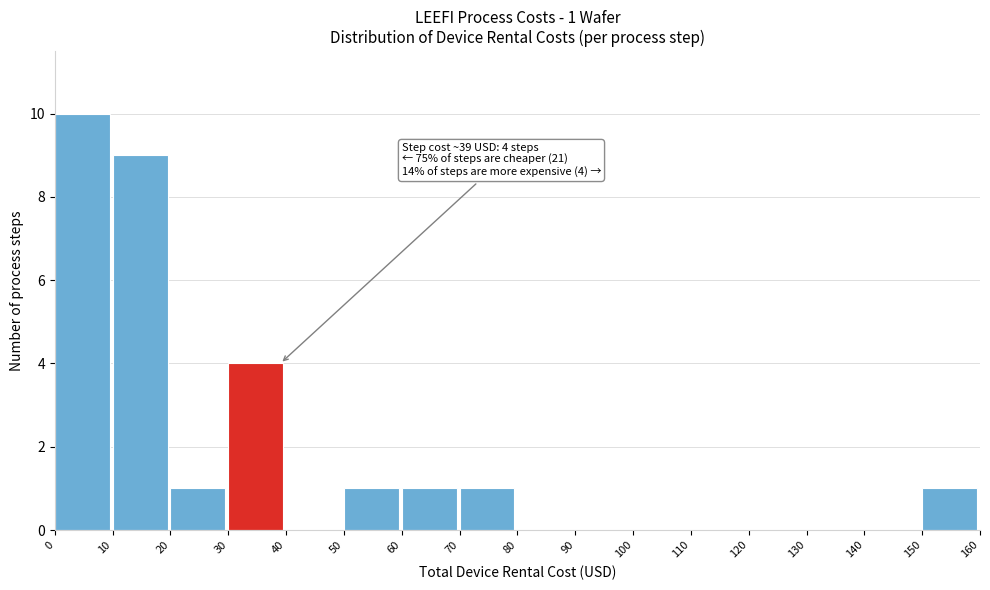

Over which range of the x-axis is the bar tallest?

0 to 10